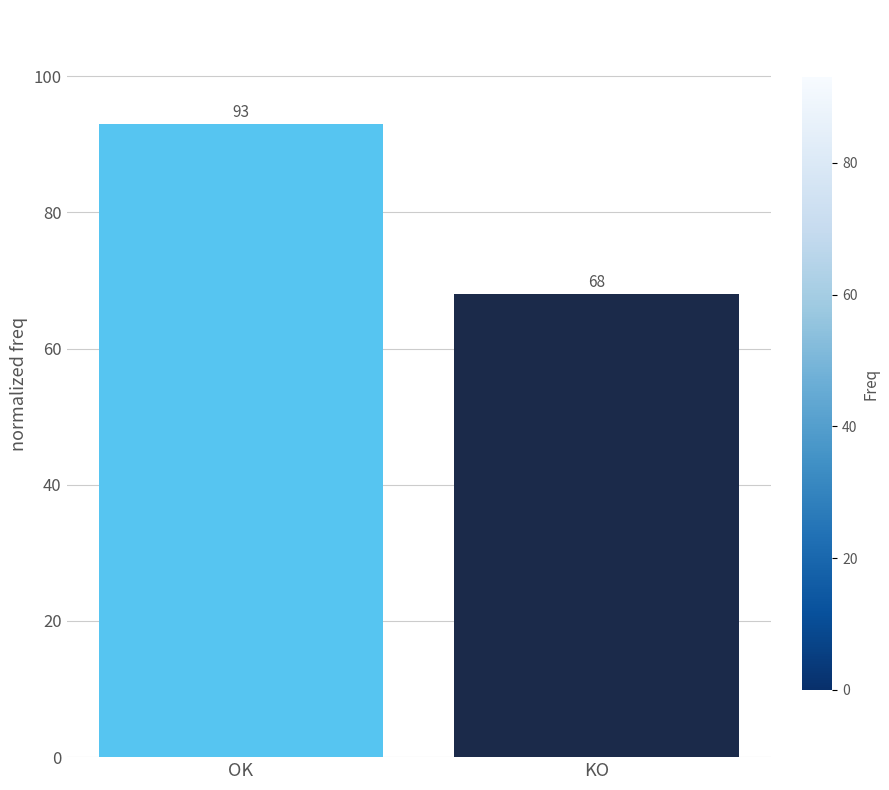

The chart shows a value of 68 at KO. True or false?

True